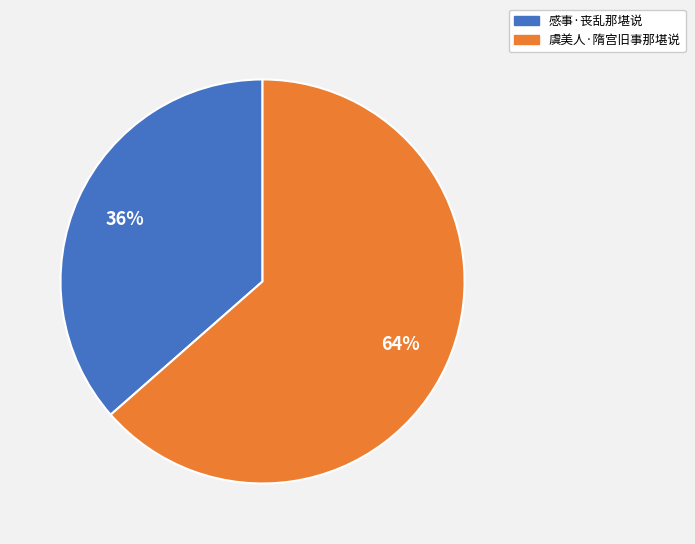

What is the largest slice in the pie chart?

虞美人·隋宫旧事那堪说